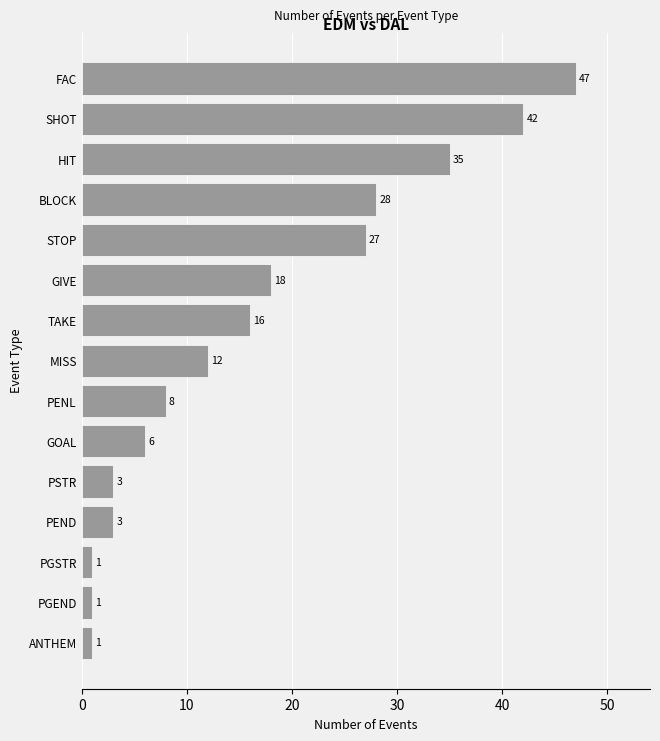

True or false: the data shows 6 at GOAL.

True